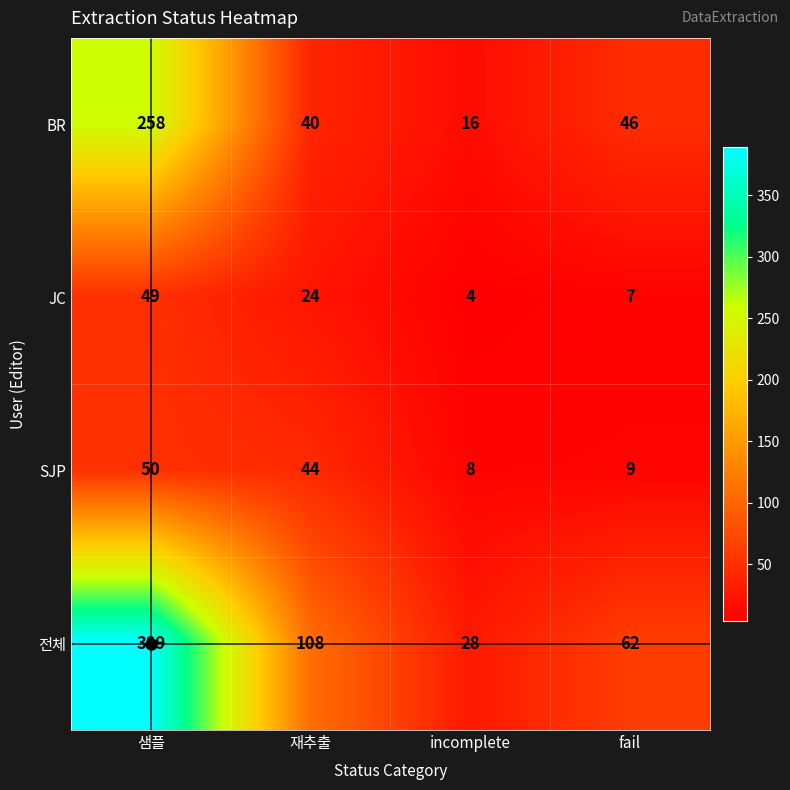

At which label does SJP first exceed 44?

샘플